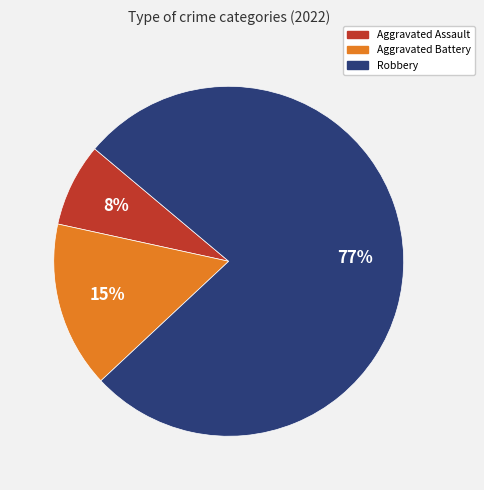

Is there a majority slice in this chart?

Yes